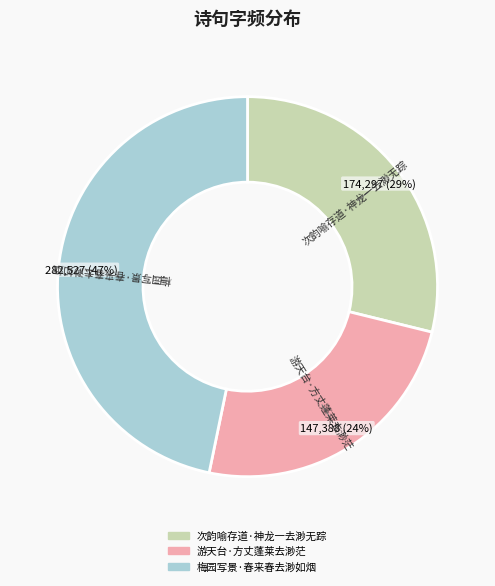

To the nearest percent, what is the average slice percentage?

33%